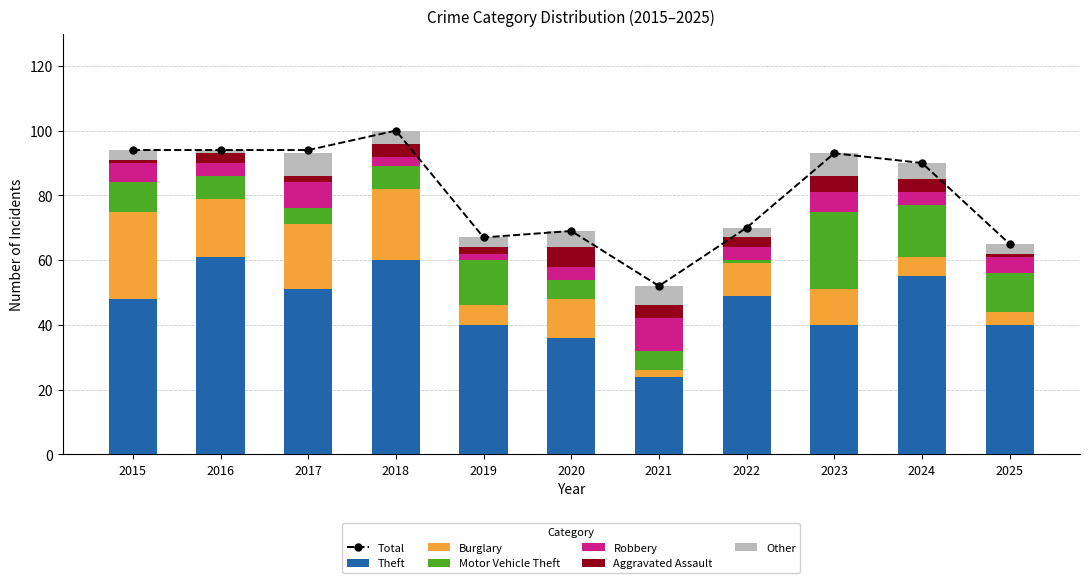

List the series in order of their peak value, lowest first.

Aggravated Assault, Other, Robbery, Motor Vehicle Theft, Burglary, Theft